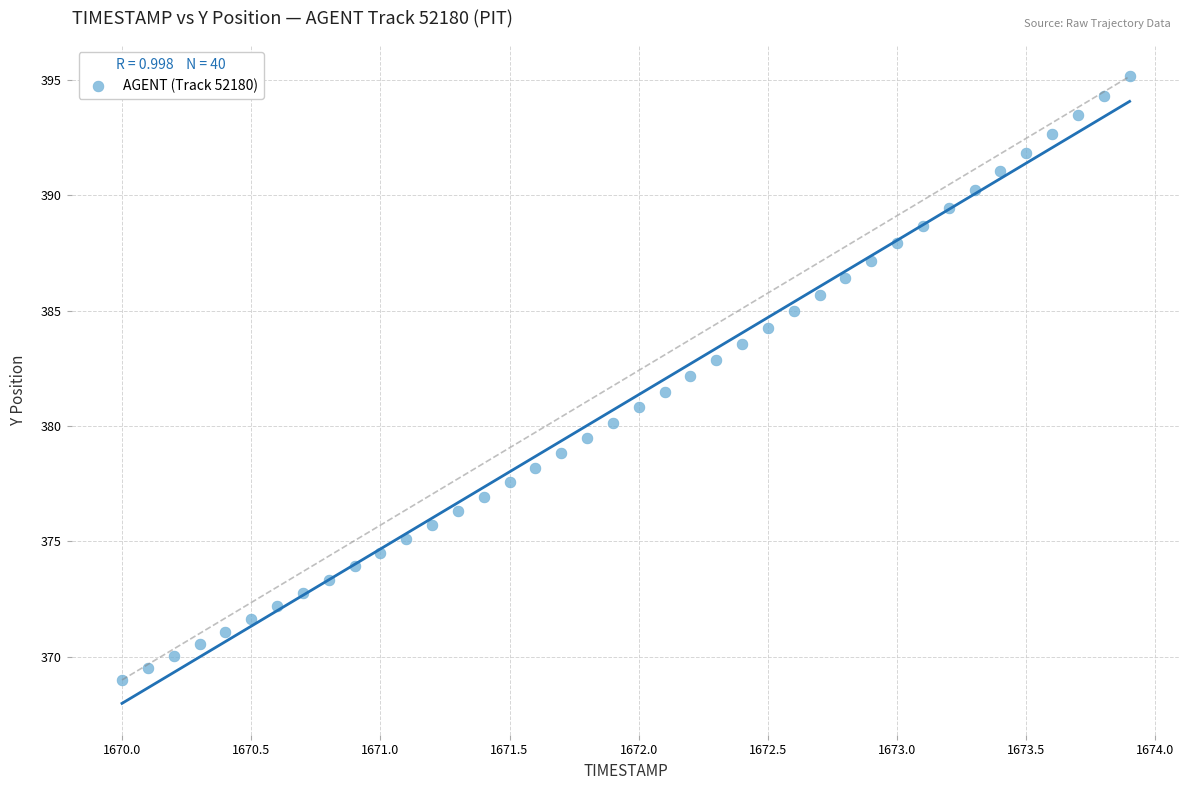

What is the range of X values (max minus min)?

3.9